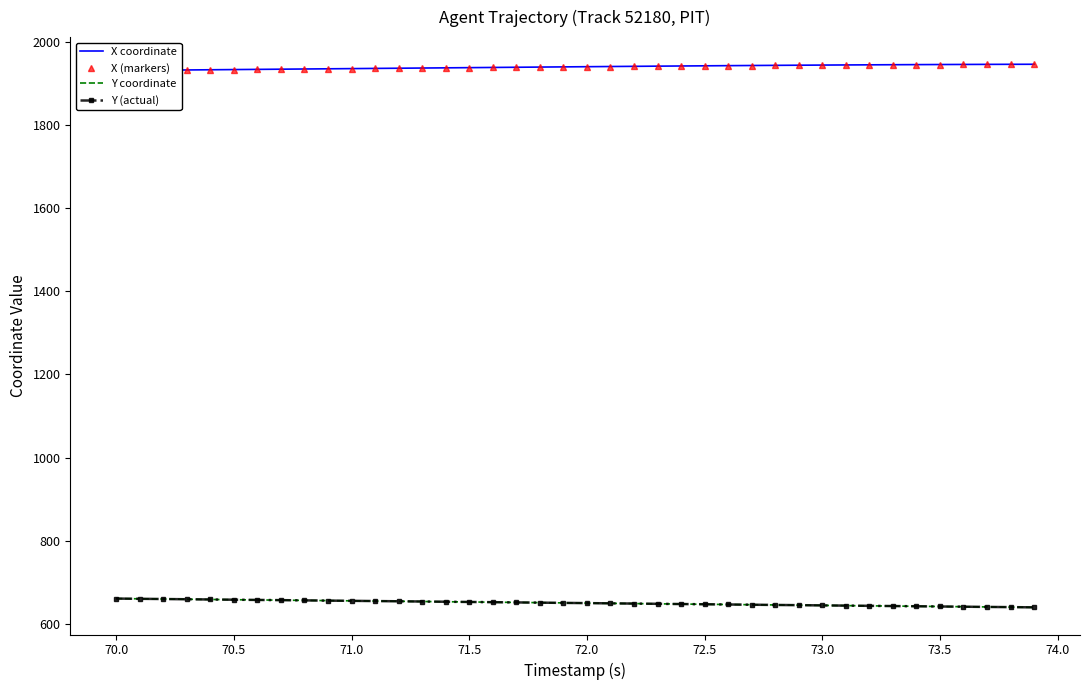

The value of X coordinate at 70.0 is 1931.1. True or false?

True